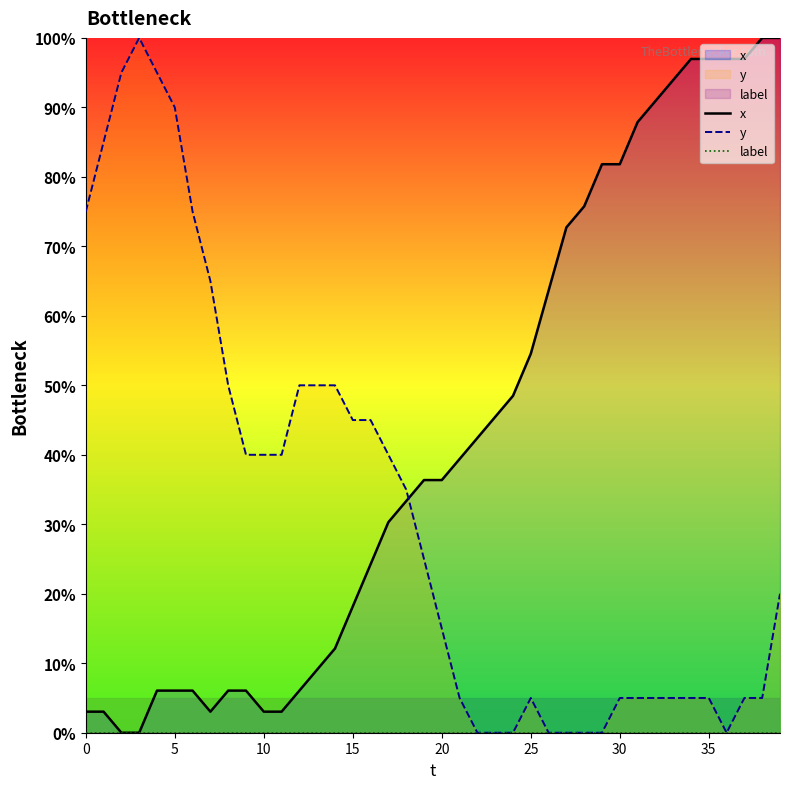

Which has a higher value, 26 or 19?

26